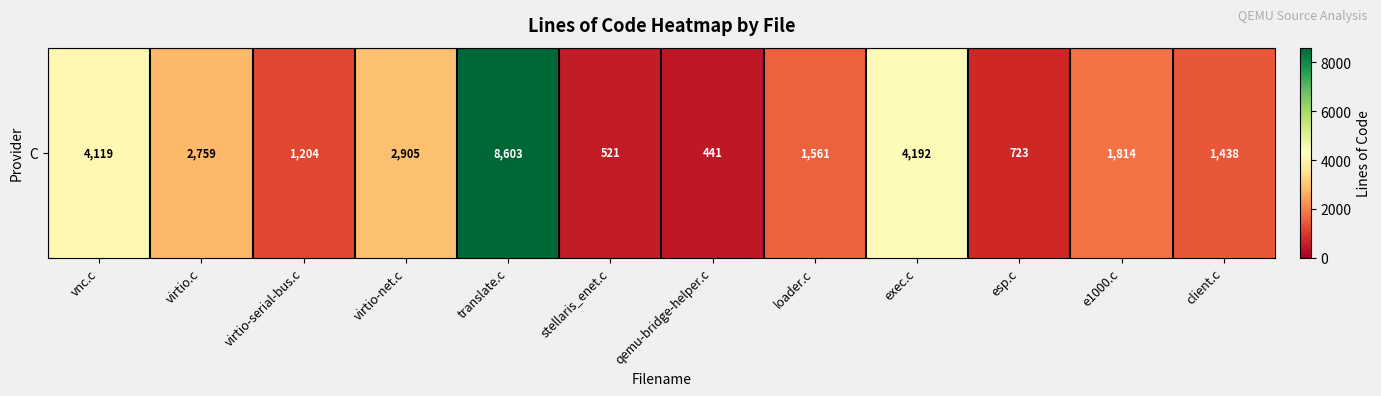

How many distinct data groups are displayed?

1